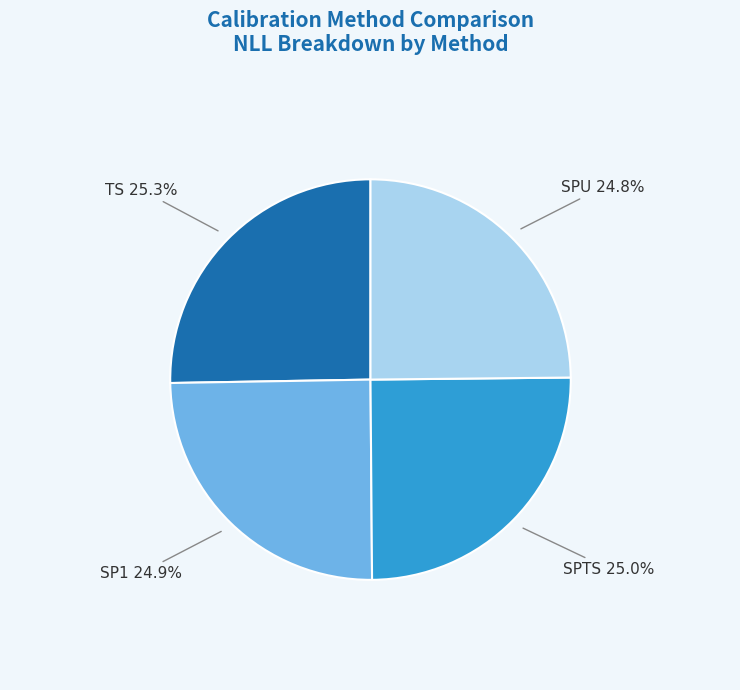

What percentage is NOT represented by TS 25.3%?

74.7%